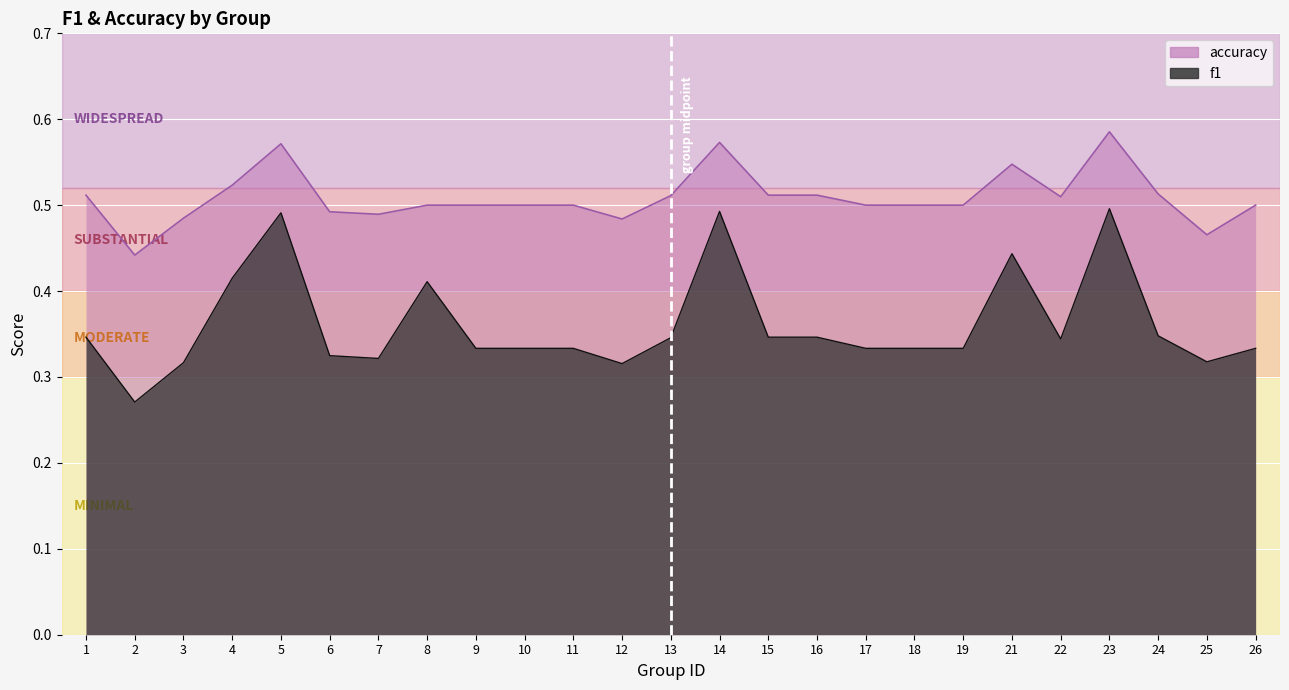

In f1, how many points are lower than both neighbors (excluding endpoints)?

5